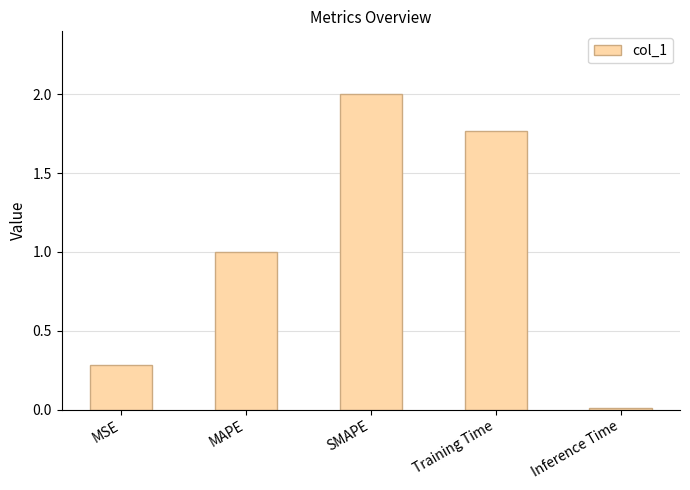

Is it true that the value at MSE is 0.2?

False